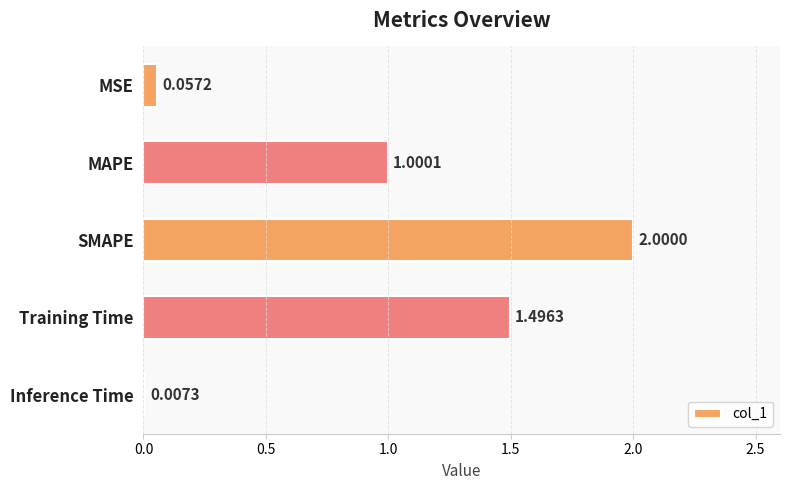

Which label corresponds to the largest value in the chart?

SMAPE